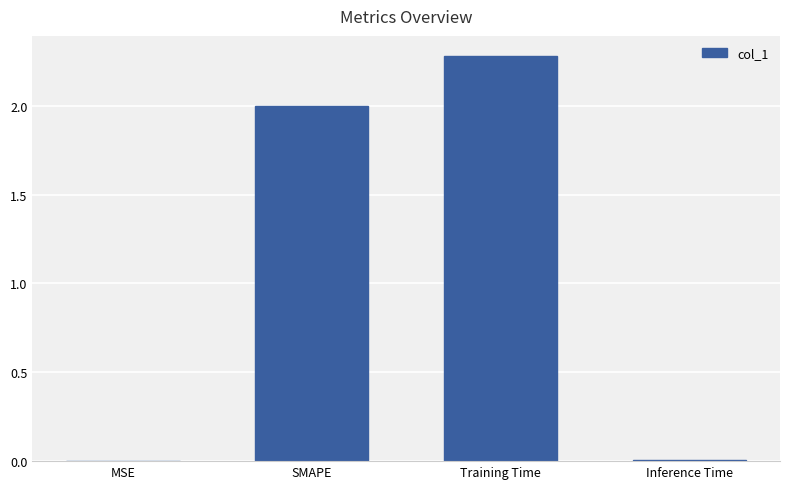

Is it true that the value at Inference Time is 0.0?

True